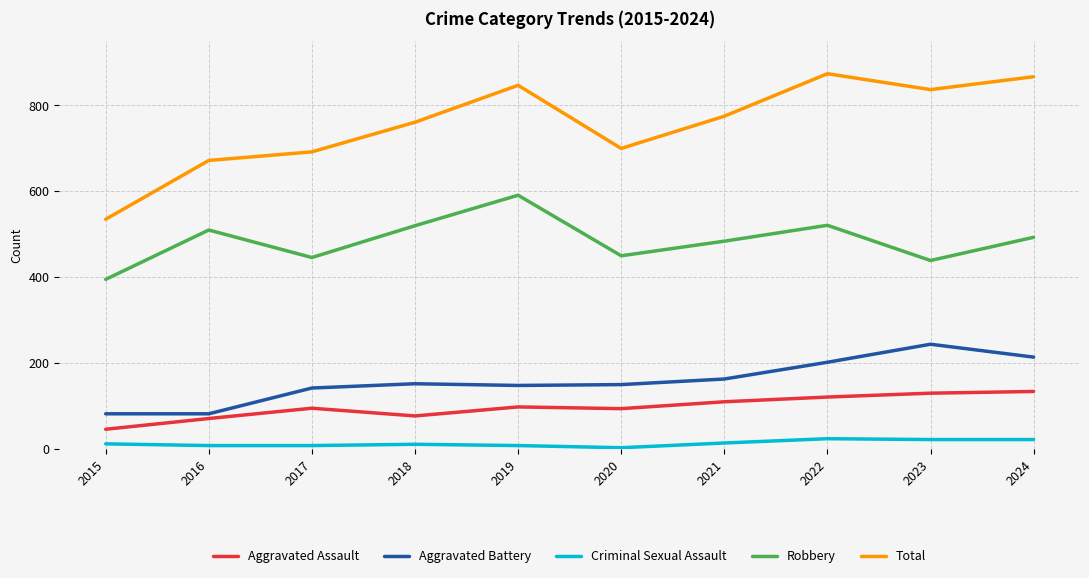

Which series changed the most between 2015 and 2019?

Total